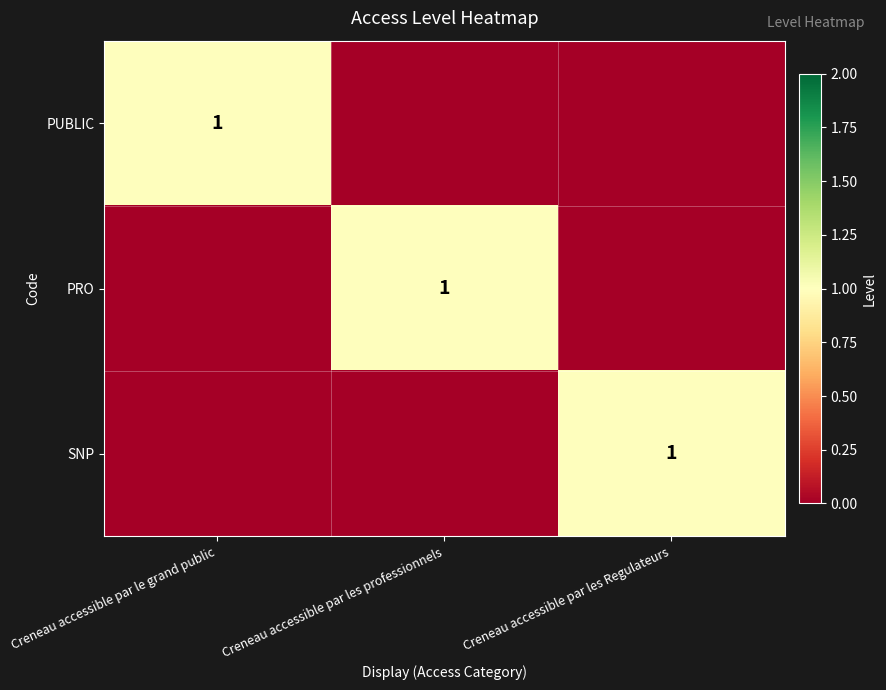

The SNP series shows 1 at Creneau accessible par les Regulateurs. True or false?

True